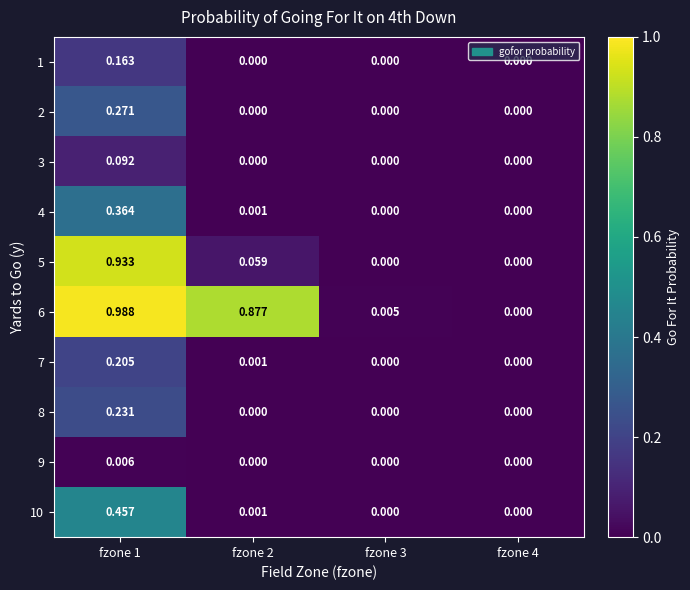

Rank the series by their maximum value, from lowest to highest.

9, 3, 1, 7, 8, 2, 4, 10, 5, 6